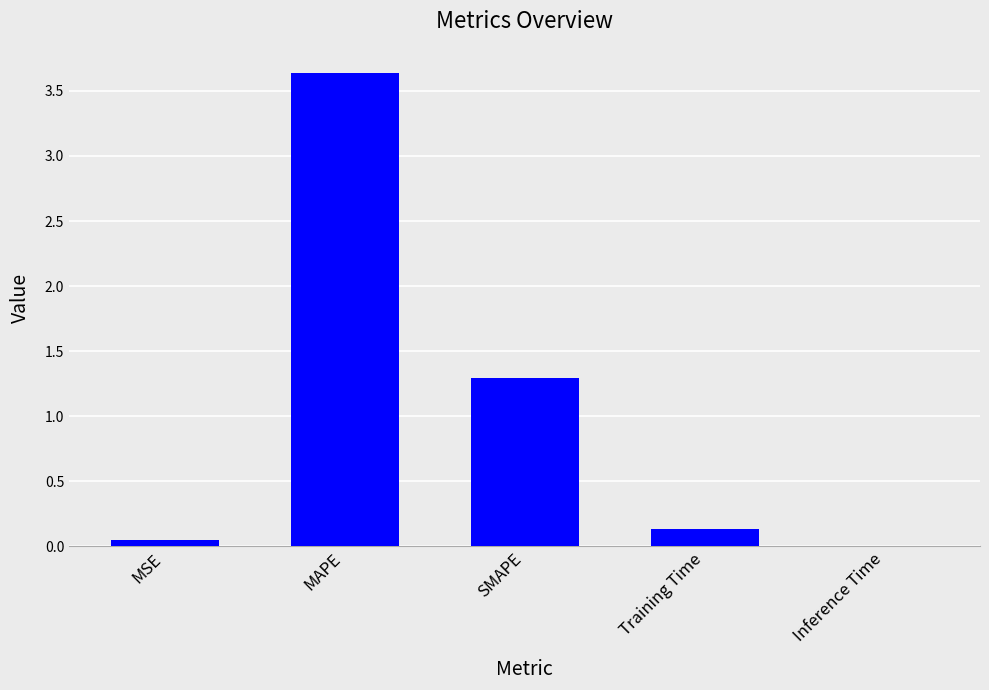

At which category does the chart reach its peak across all series?

MAPE